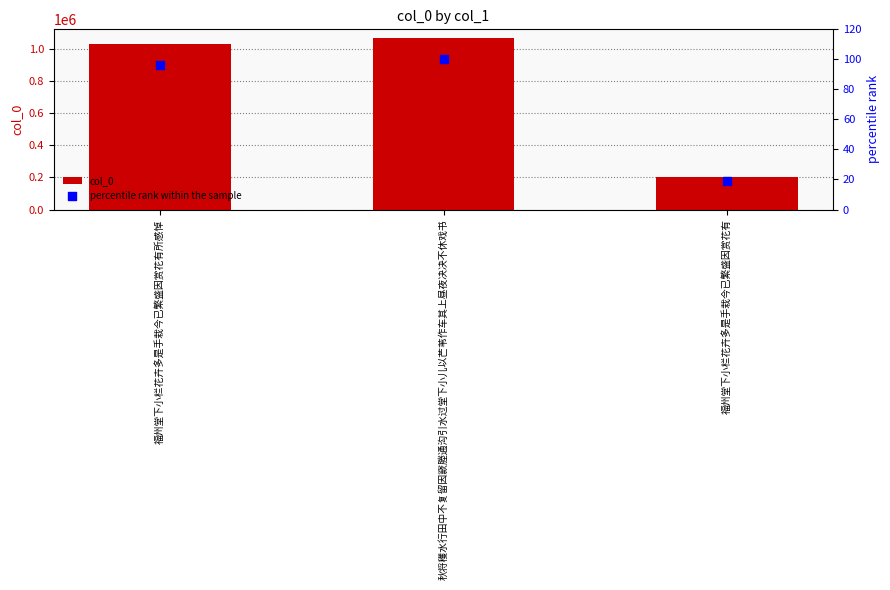

Which series has the largest total across all categories?

col_0